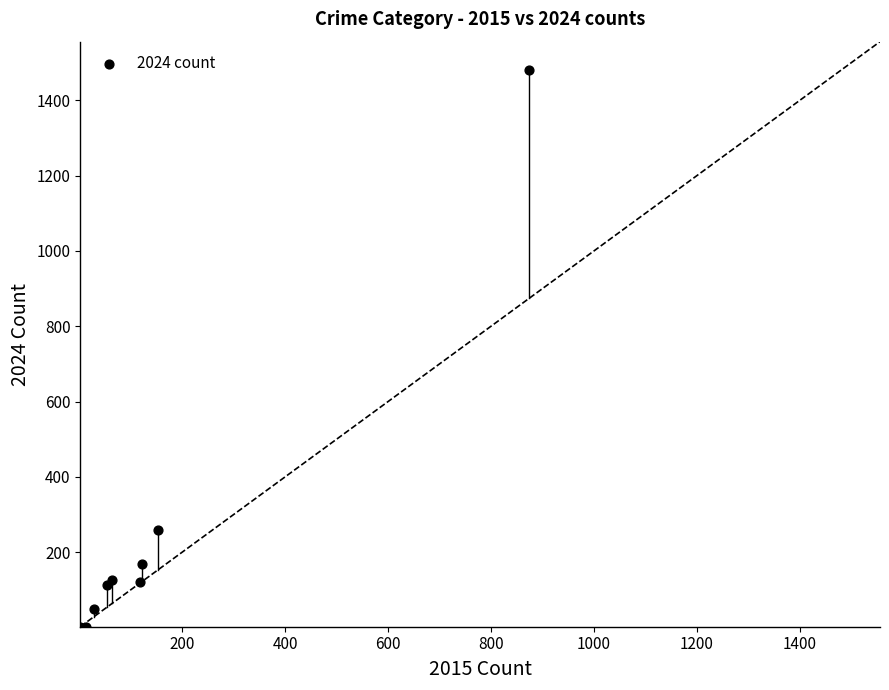

What Y value in the scatter plot is closest to 742?

259